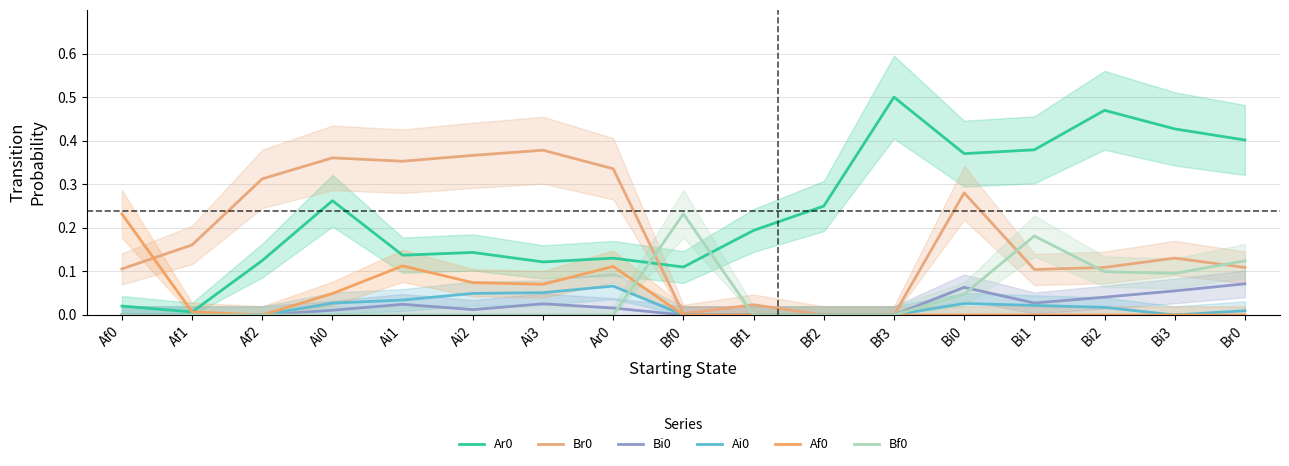

Reading right to left, what are all the values shown in this chart?

Ar0: 0.4	0.4	0.5	0.4	0.4	0.5	0.2	0.2	0.1	0.1	0.1	0.1	0.1	0.3	0.1	0.0	0.0
Br0: 0.1	0.1	0.1	0.1	0.3	0.0	0.0	0.0	0.0	0.3	0.4	0.4	0.4	0.4	0.3	0.2	0.1
Bi0: 0.1	0.1	0.0	0.0	0.1	0.0	0.0	0.0	0.0	0.0	0.0	0.0	0.0	0.0	0.0	0.0	0.0
Ai0: 0.0	0.0	0.0	0.0	0.0	0.0	0.0	0.0	0.0	0.1	0.1	0.0	0.0	0.0	0.0	0.0	0.0
Af0: 0.0	0.0	0.0	0.0	0.0	0.0	0.0	0.0	0.0	0.1	0.1	0.1	0.1	0.0	0.0	0.0	0.2
Bf0: 0.1	0.1	0.1	0.2	0.0	0.0	0.0	0.0	0.2	0.0	0.0	0.0	0.0	0.0	0.0	0.0	0.0